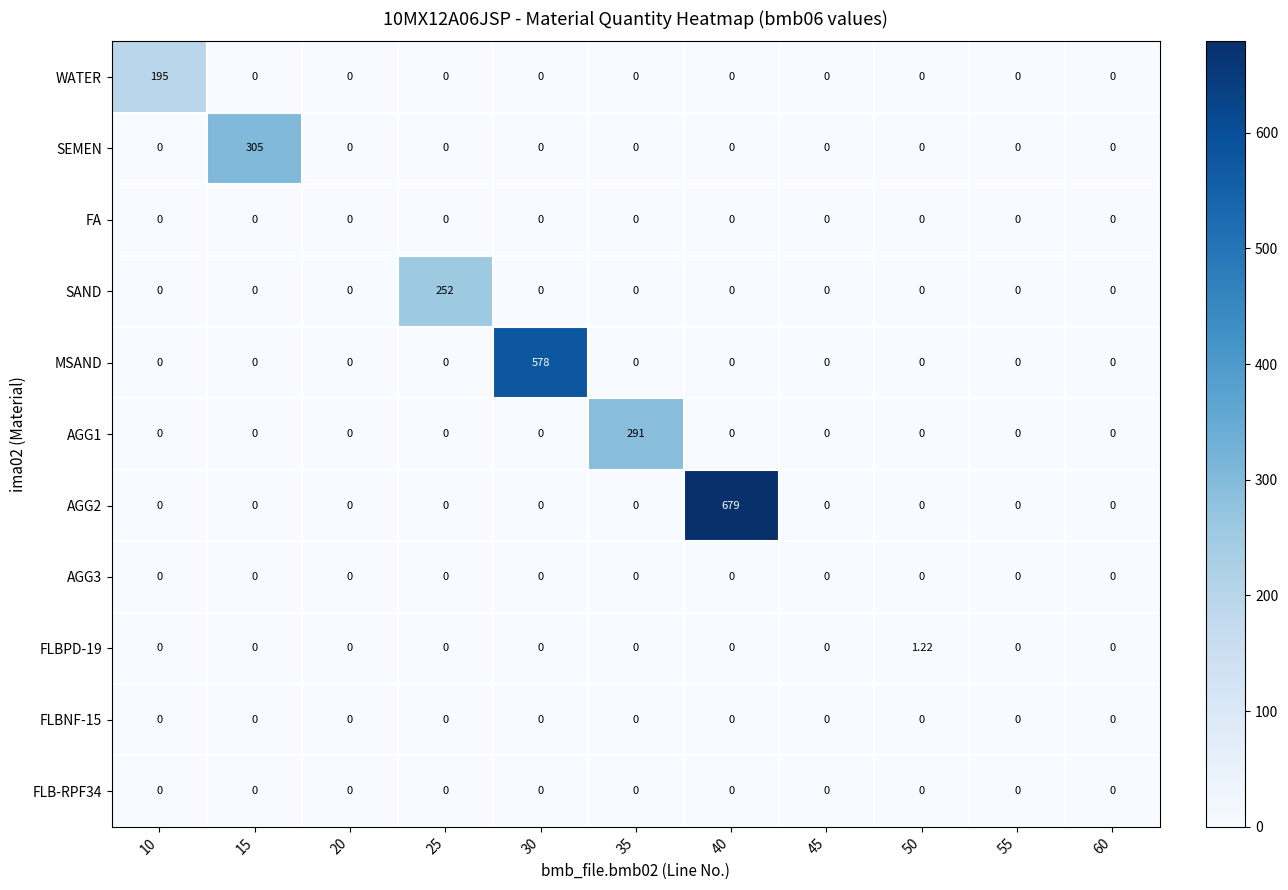

Which series changed the most between 30 and 60?

MSAND